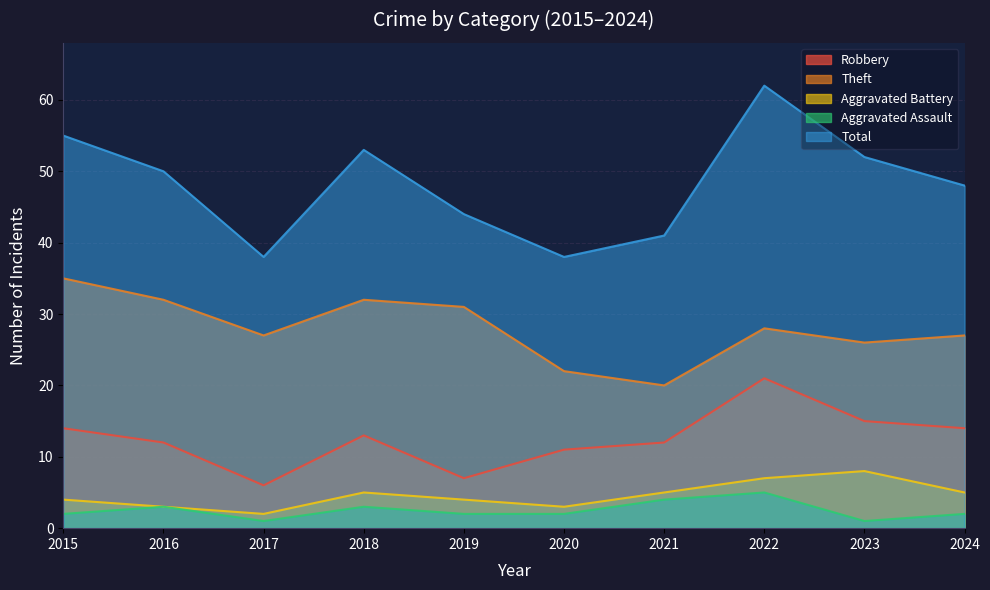

What is the difference between the maximum and minimum values in the Robbery series?

15